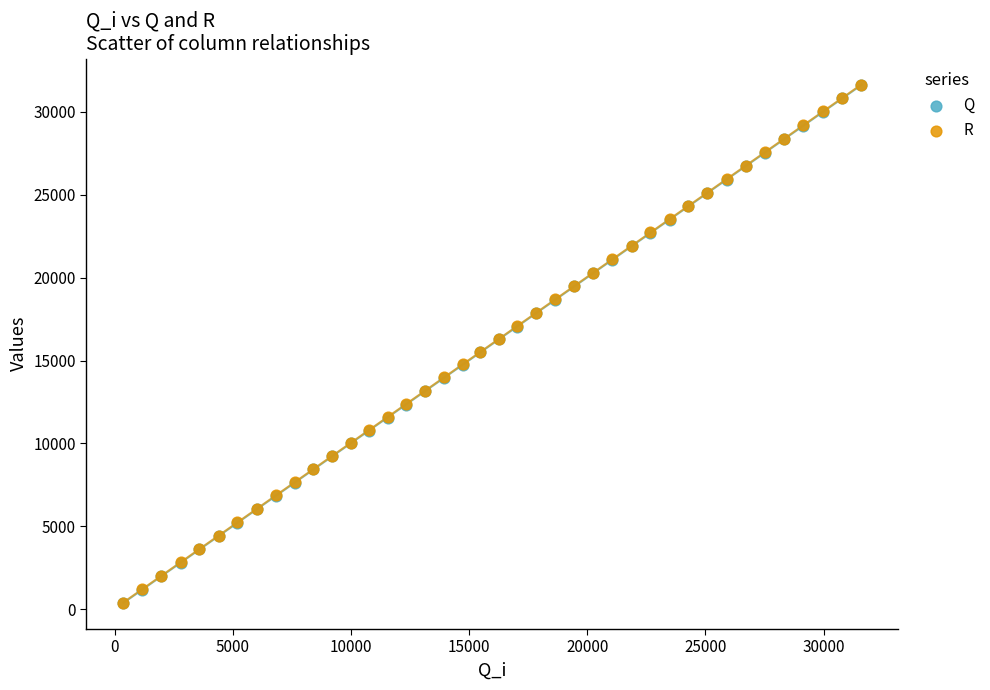

What are all the series names shown in the legend?

Q, R